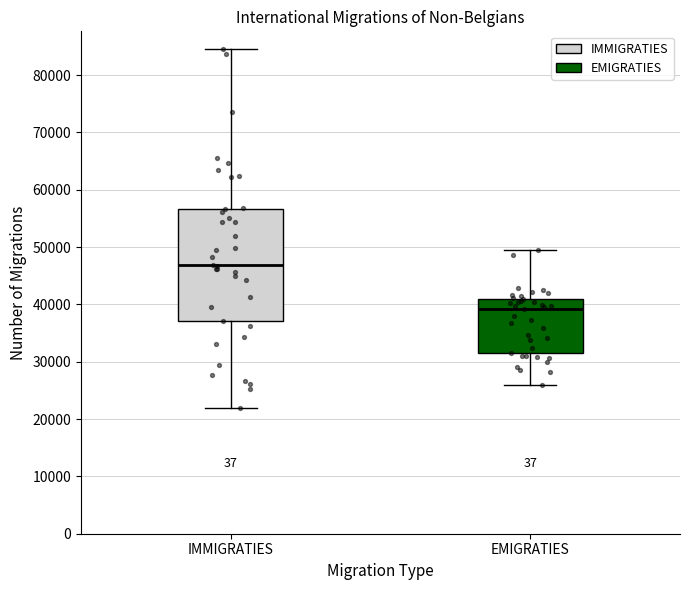

Where does the median line of the box for EMIGRATIES sit on the y-axis? The values are not printed on the chart, so give them approximately, as read against the axis.

39000